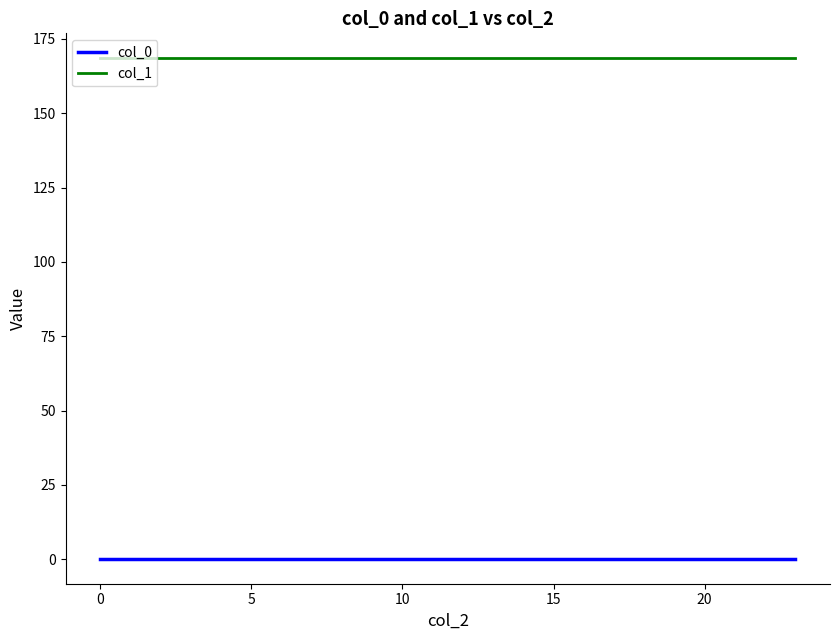

Rank the series by their average value, from highest to lowest.

col_1, col_0